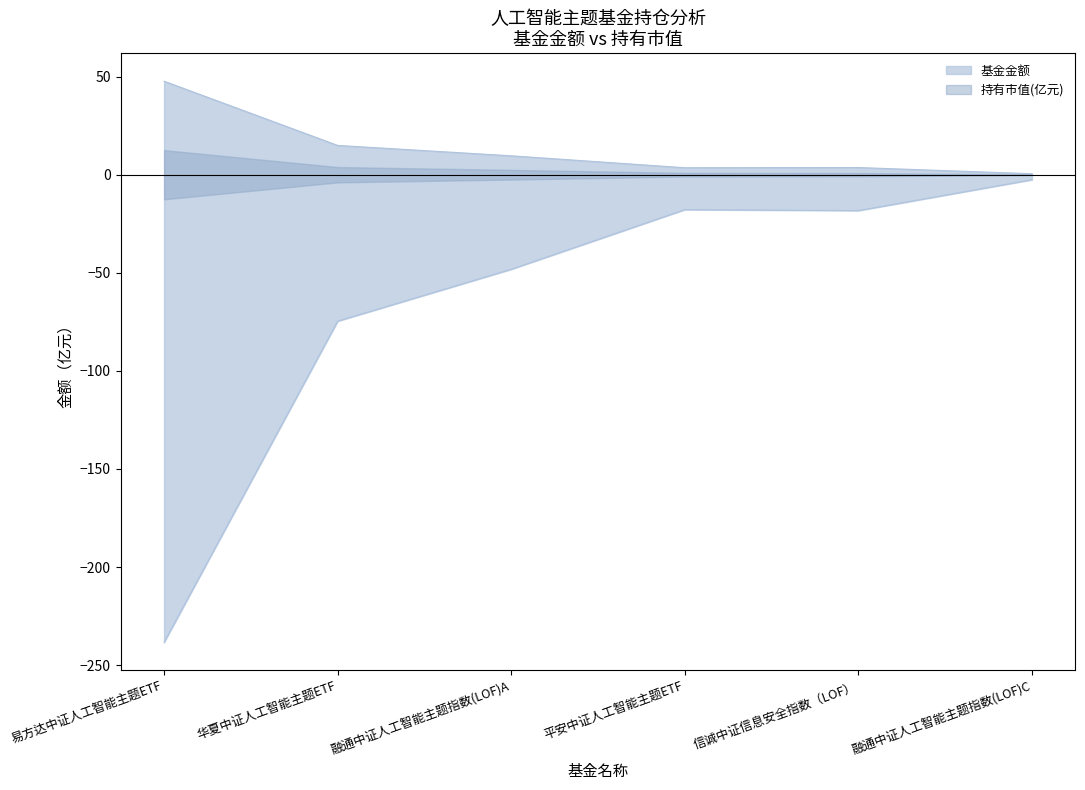

Between 信诚中证信息安全指数（LOF） and 易方达中证人工智能主题ETF, which is larger?

易方达中证人工智能主题ETF